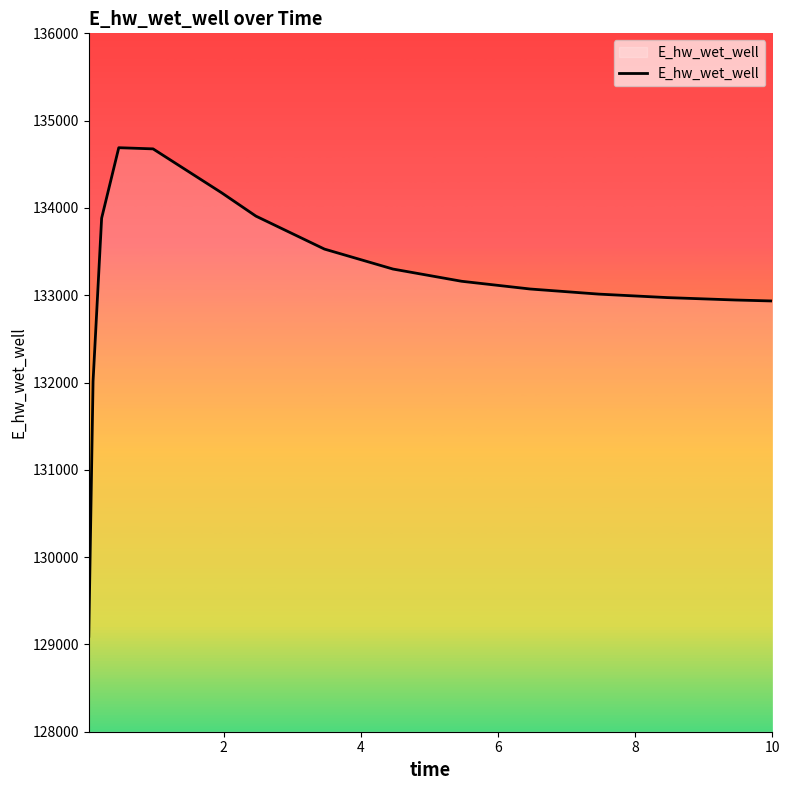

How many lines are shown in the chart?

1